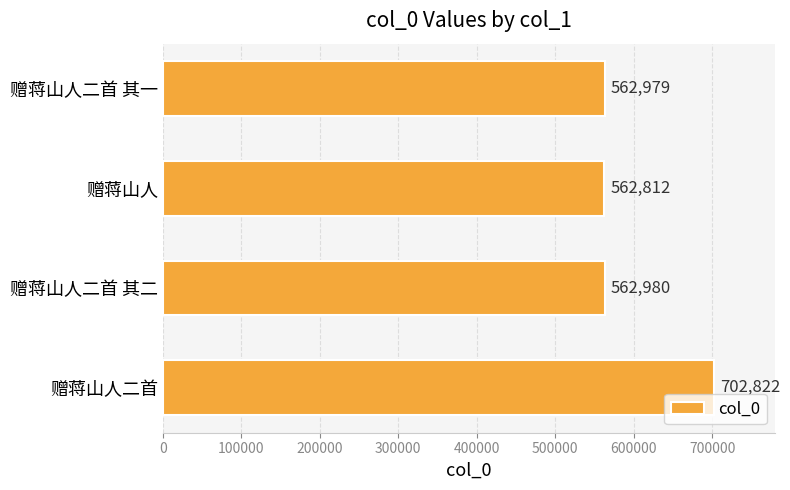

Are the bars horizontal?

Yes